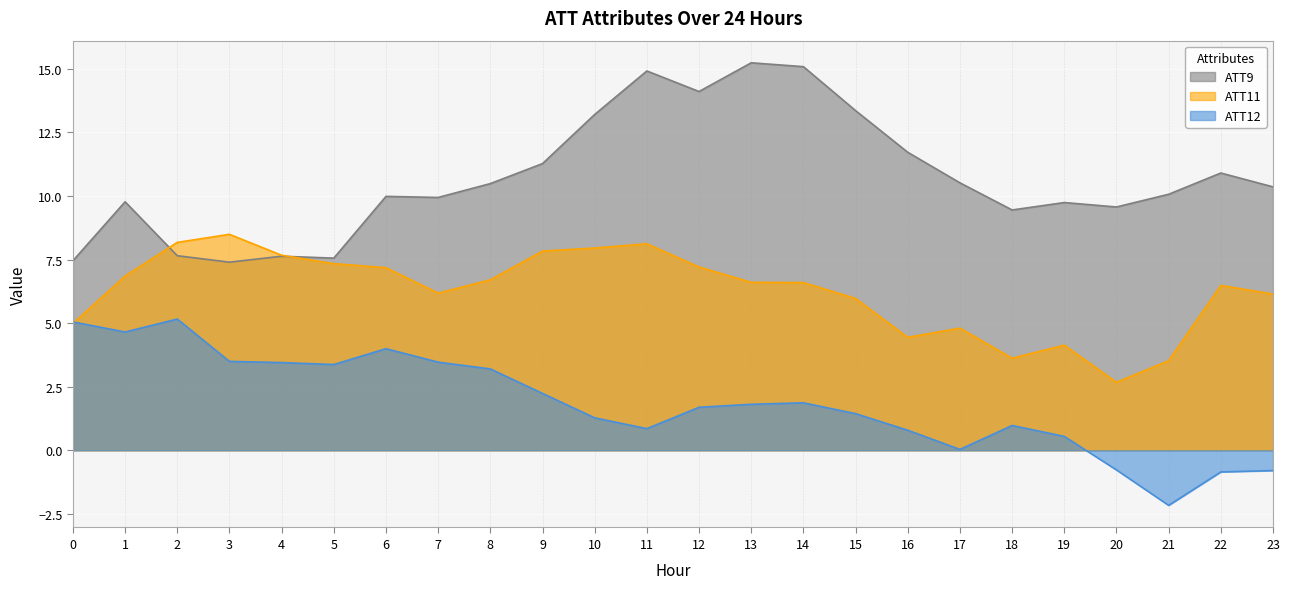

At which category does ATT11 reach its first local peak?

3